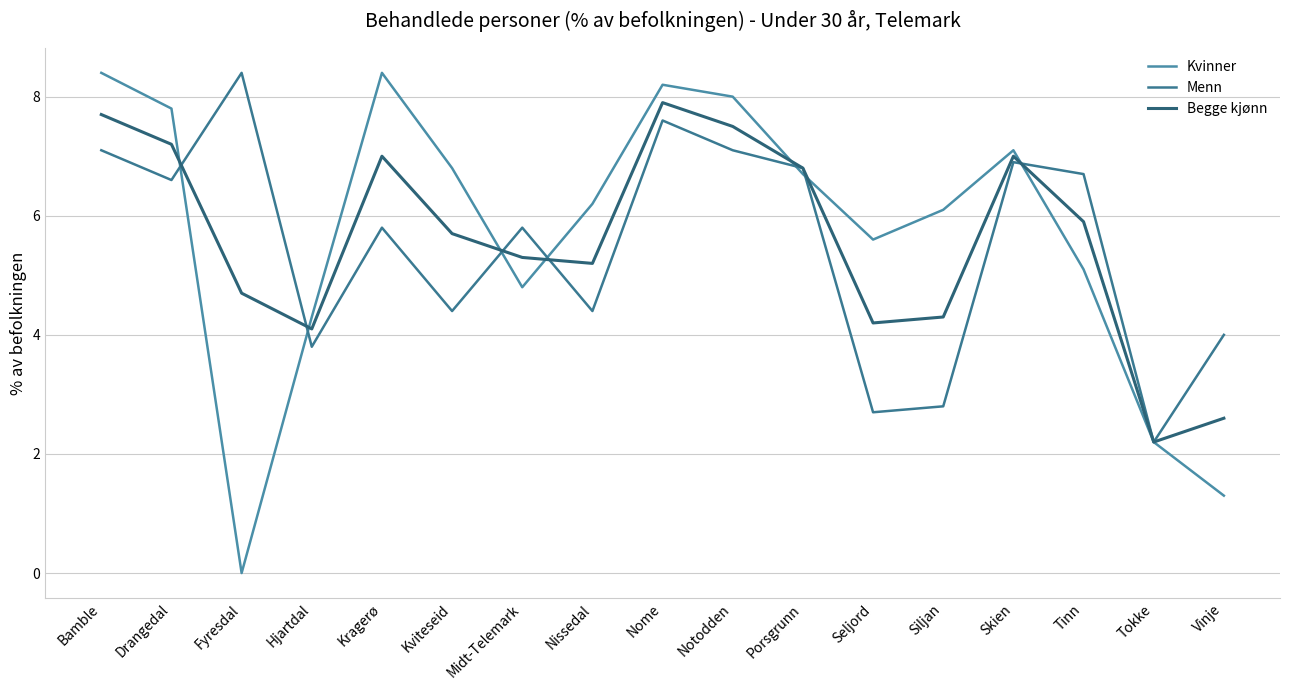

List the labels in order of Kvinner value, smallest first.

Fyresdal, Vinje, Tokke, Hjartdal, Midt-Telemark, Tinn, Seljord, Siljan, Nissedal, Porsgrunn, Kviteseid, Skien, Drangedal, Notodden, Nome, Bamble, Kragerø